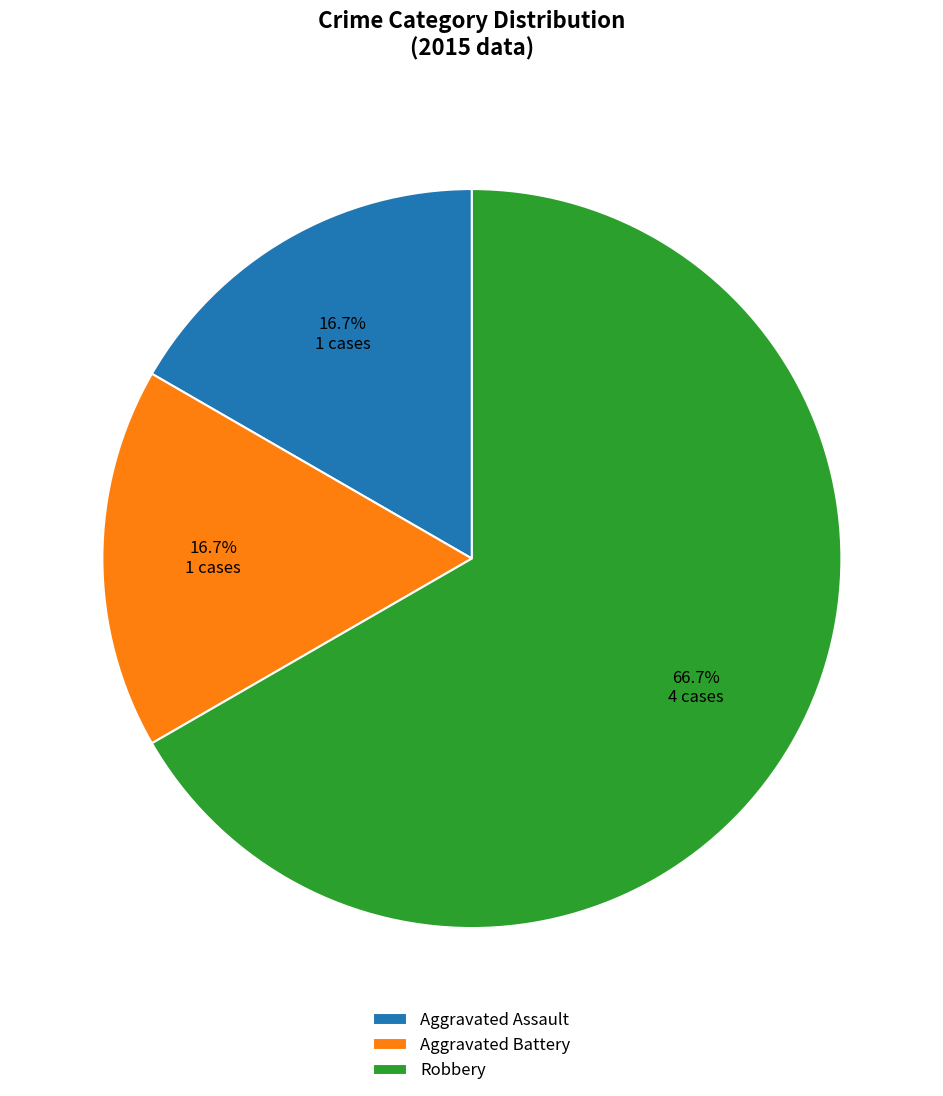

True or false: Aggravated Battery accounts for 27% of the total.

False